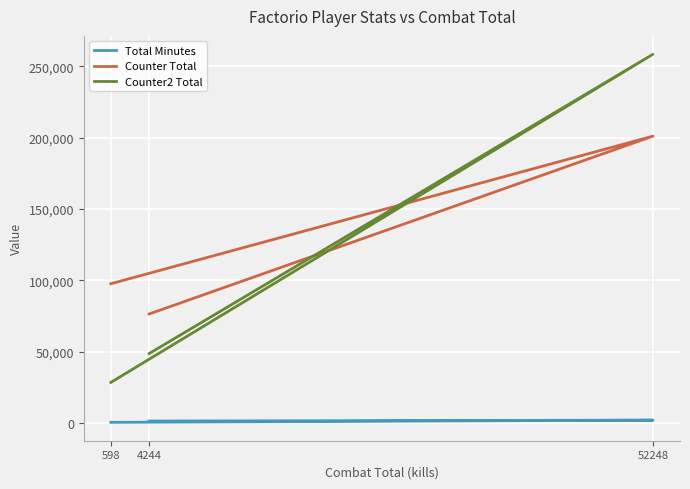

At which label is Counter Total closest to 138702?

598